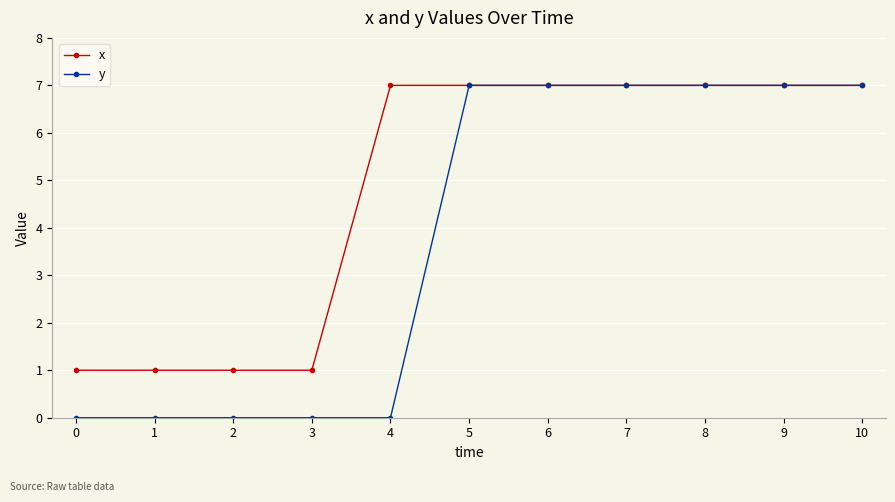

What is the value of the x point at the 6th from the left?

7